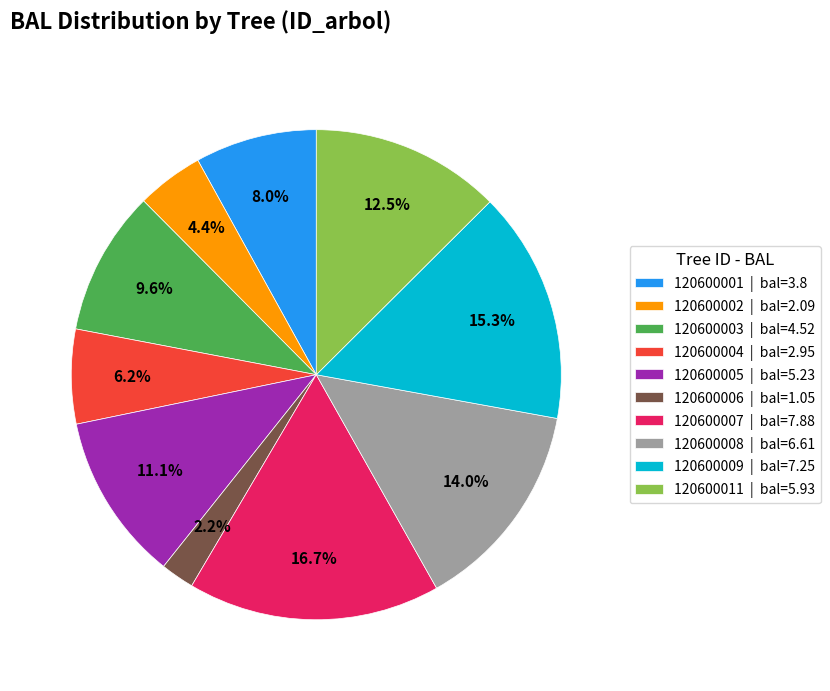

Does 120600011 | bal=5.93 account for over 50% of the chart?

No